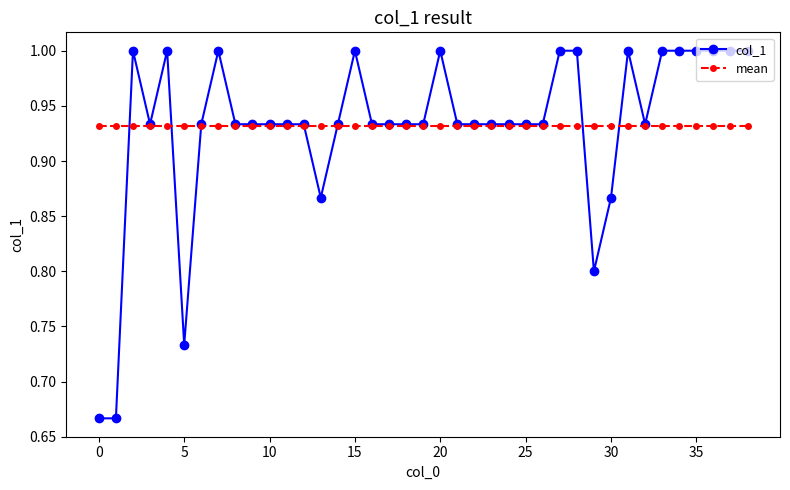

At how many categories does at least one series exceed 0?

39